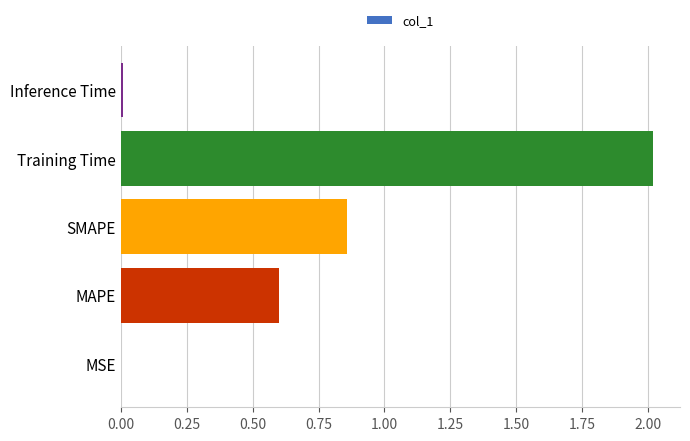

What is the sum of all values?

3.5